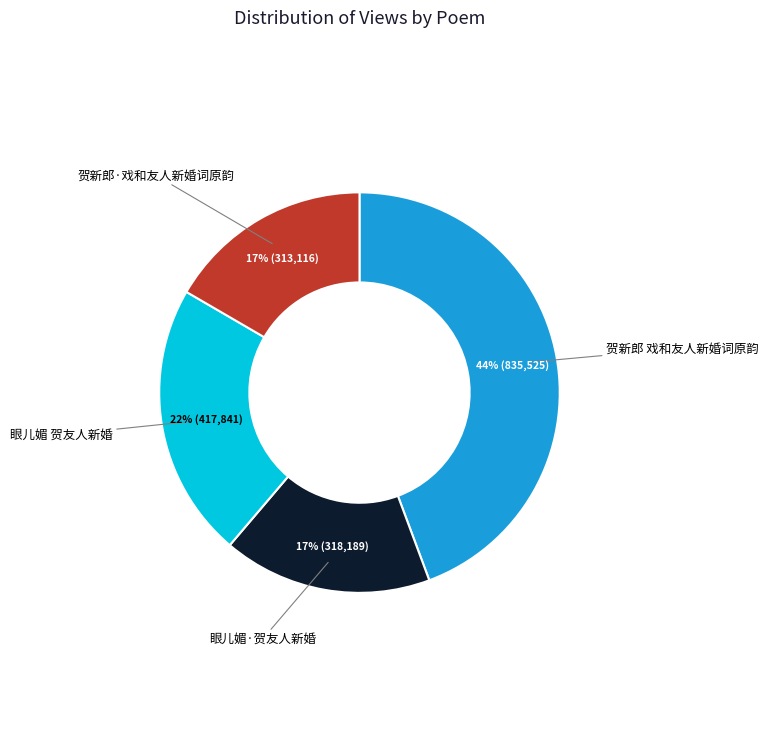

To the nearest percent, what is the average slice percentage?

25%